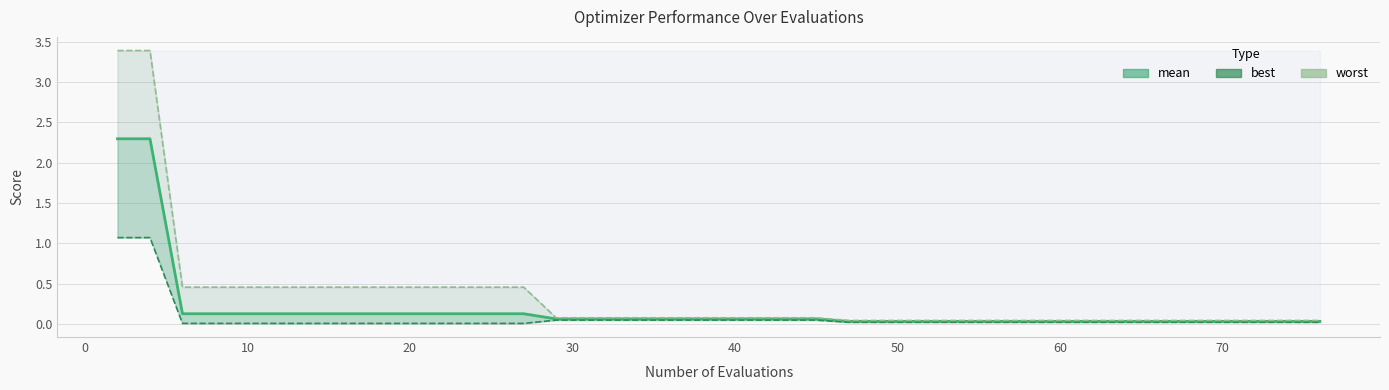

The value of best at 14 is 0.1. True or false?

False